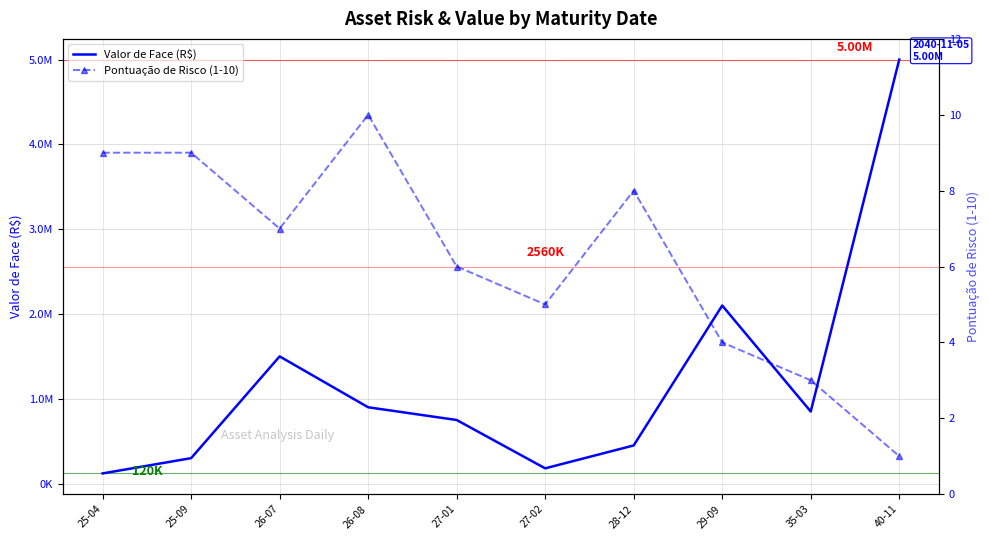

How many values in the Pontuação de Risco (1-10) series exceed 7?

4